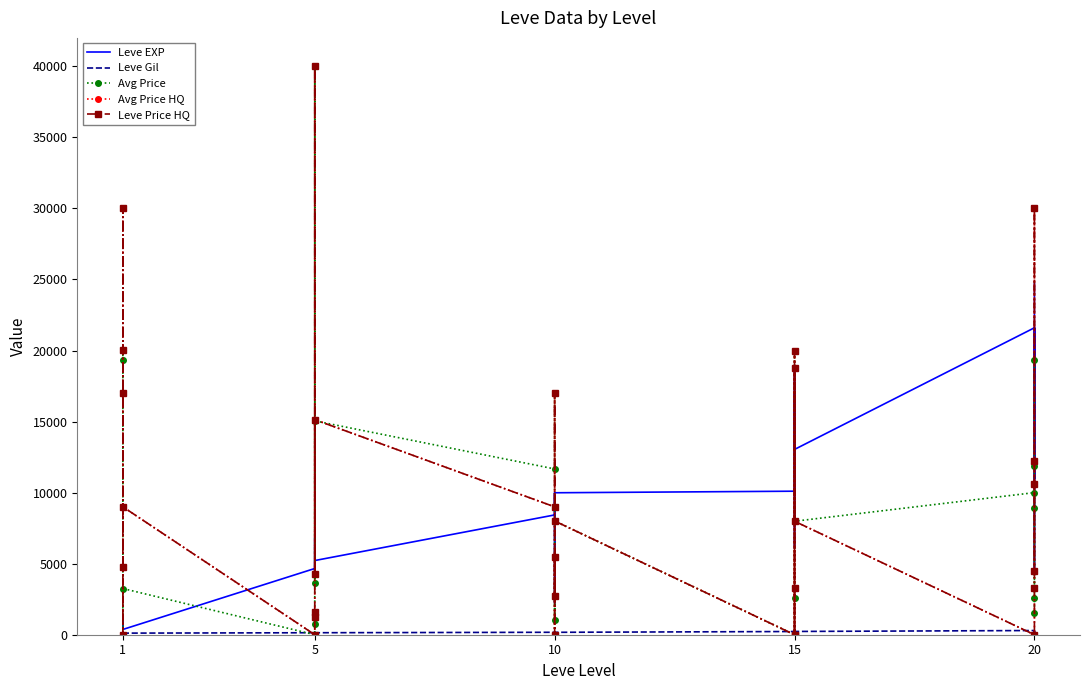

The value of Avg Price HQ at 10 is 4032.6. True or false?

False